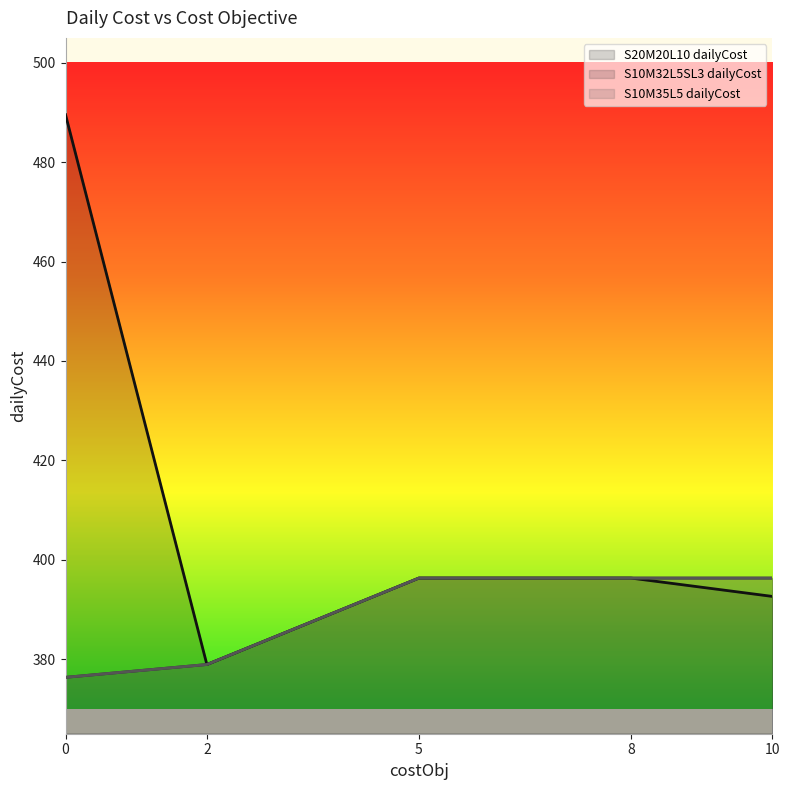

The S20M20L10 dailyCost series shows 660.8 at 8. True or false?

False